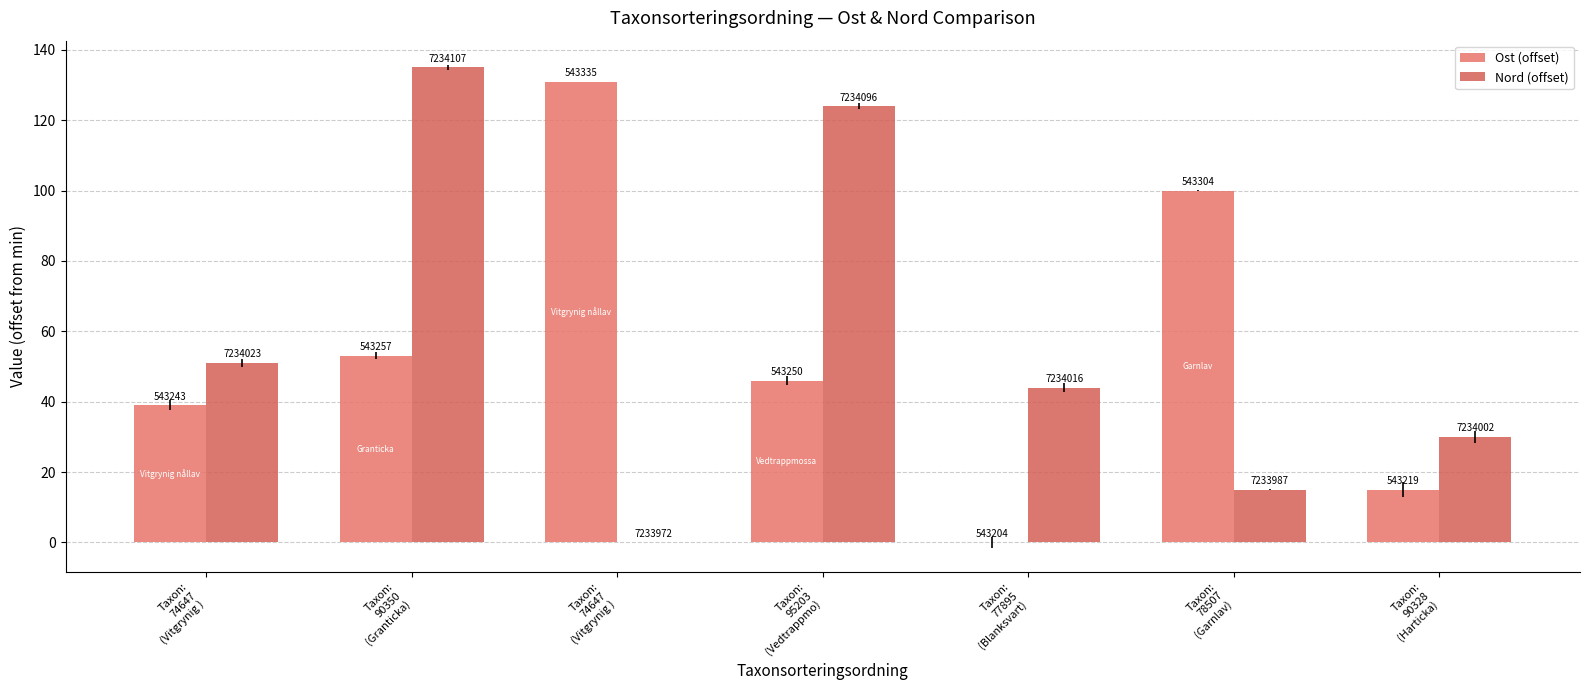

What are all the series names shown in the legend?

Ost (offset), Nord (offset)